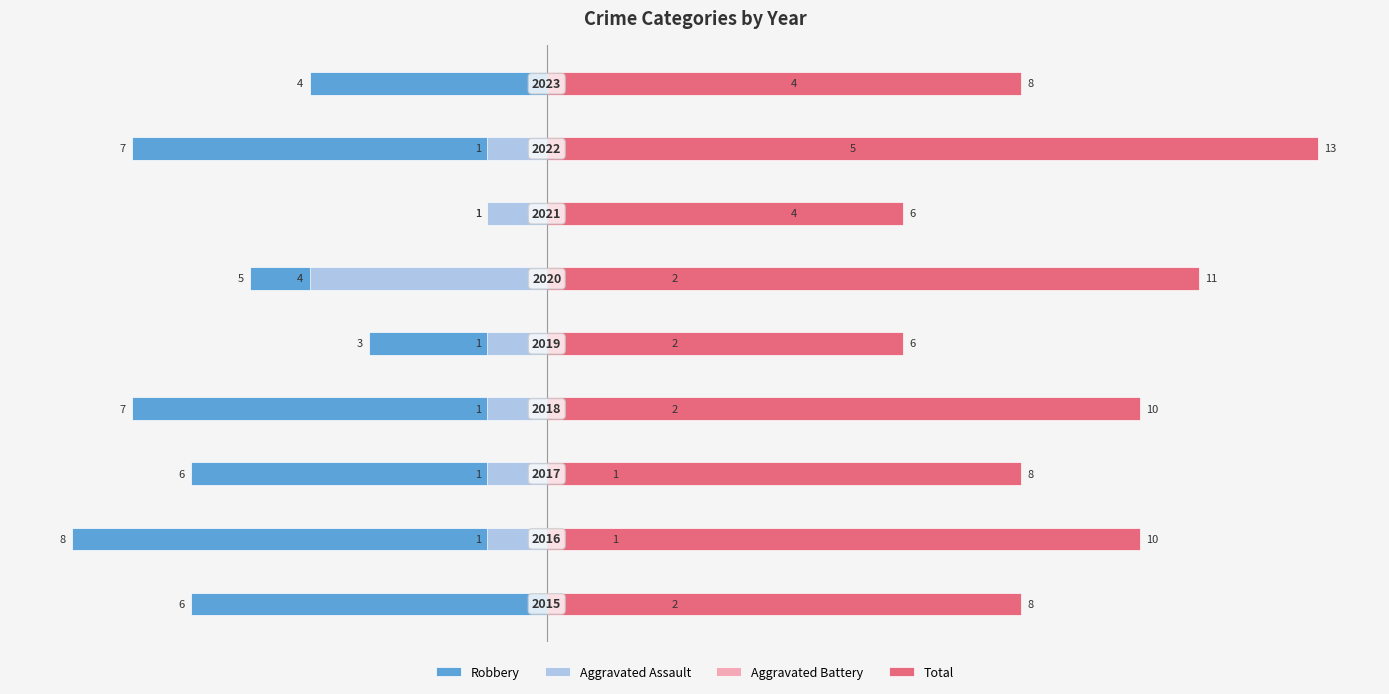

The Total series shows 1.3 at 5. True or false?

False